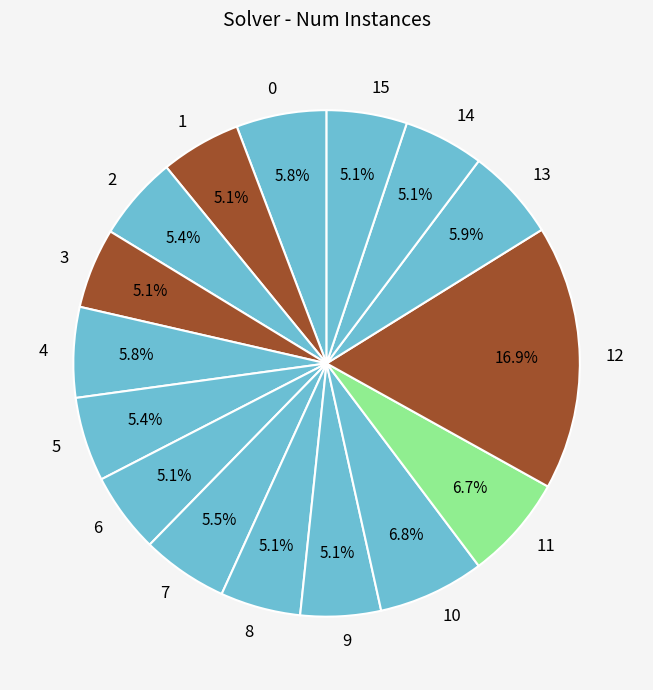

What is the largest slice in the pie chart?

12